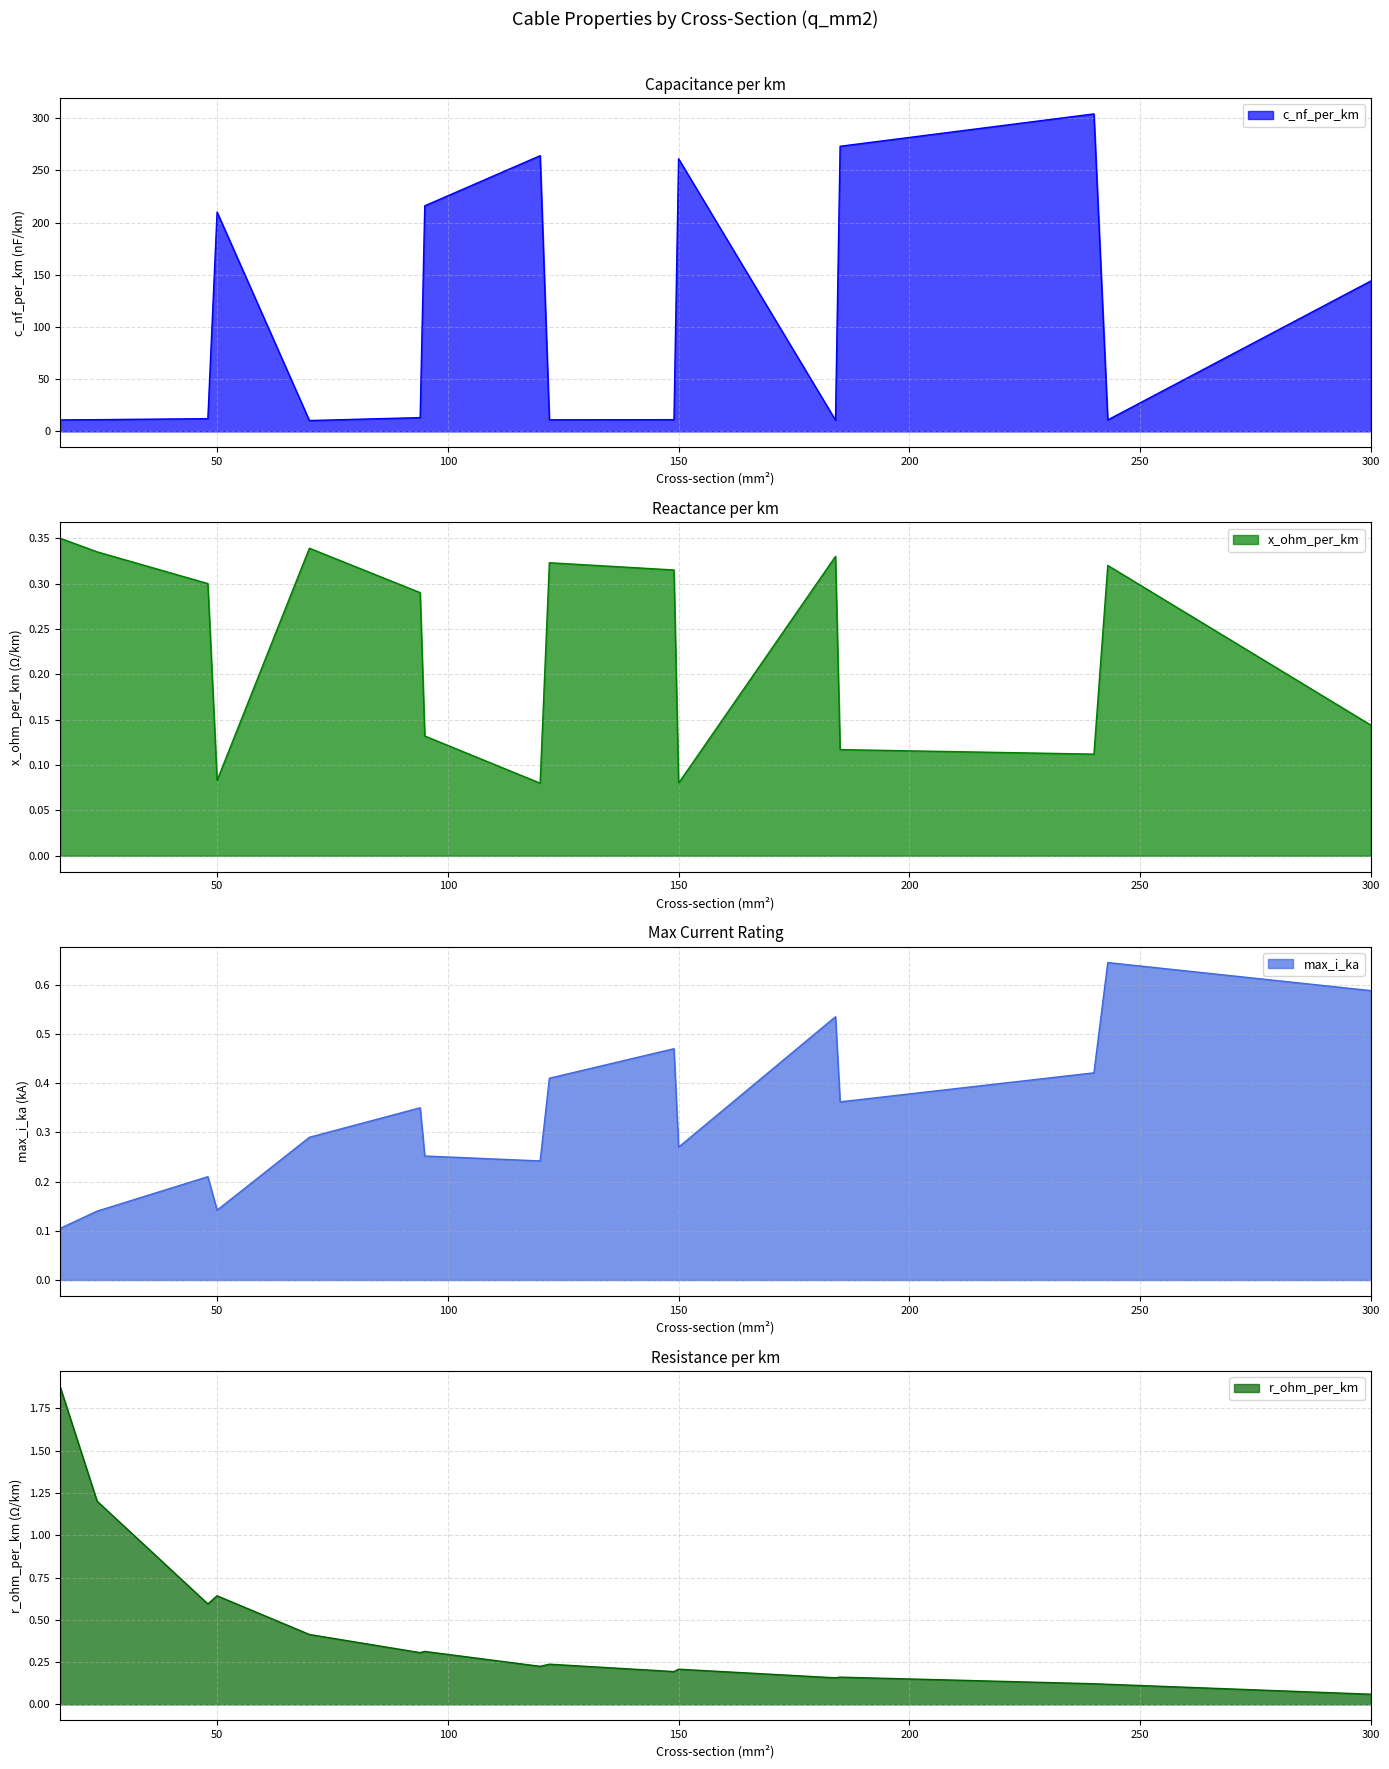

At which label is x_ohm_per_km closest to 0?

120